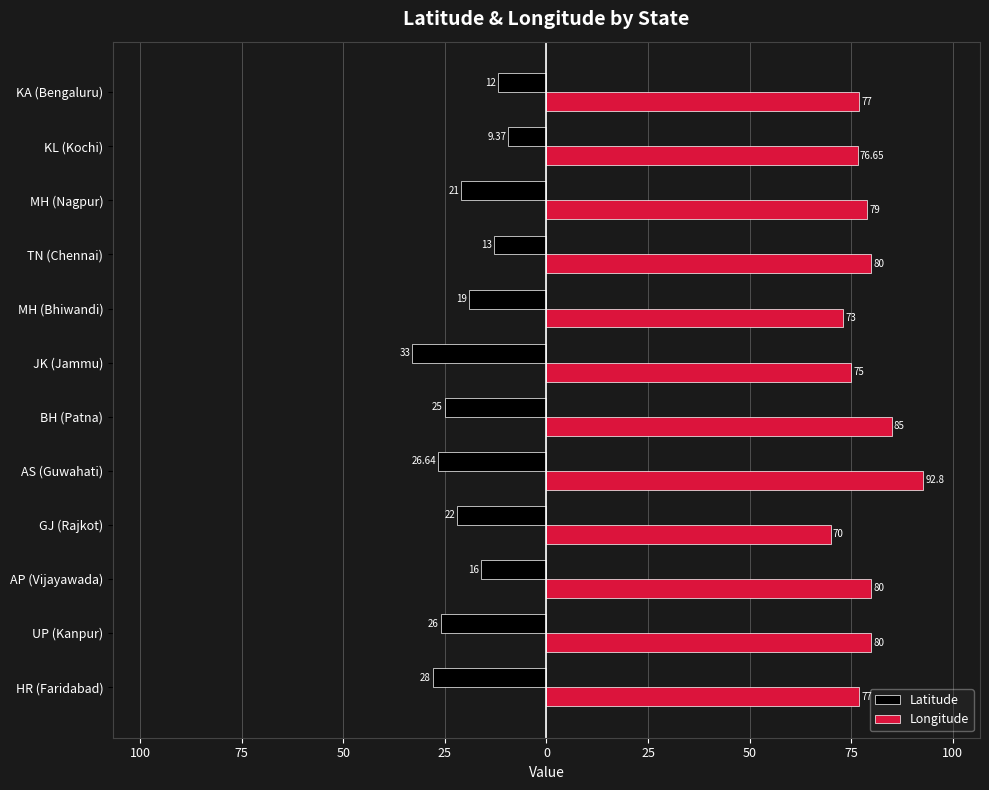

Reading left to right, what are all the values shown in this chart?

Latitude: -28.0	-26.0	-16.0	-22.0	-26.6	-25.0	-33.0	-19.0	-13.0	-21.0	-9.4	-12.0
Longitude: 77.0	80.0	80.0	70.0	92.8	85.0	75.0	73.0	80.0	79.0	76.7	77.0